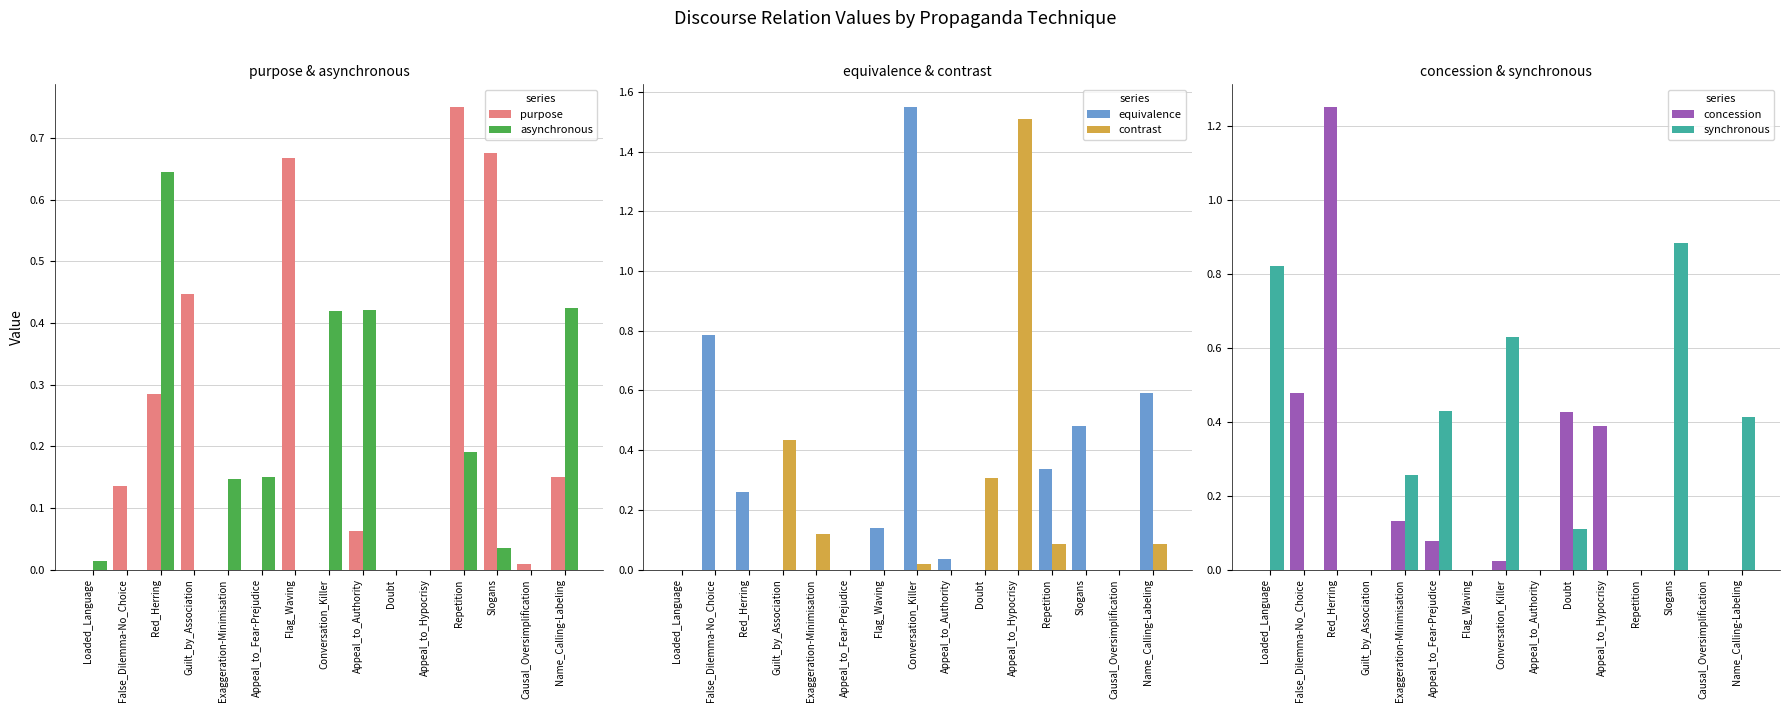

Rank the series by their maximum value, from lowest to highest.

asynchronous, purpose, synchronous, concession, contrast, equivalence